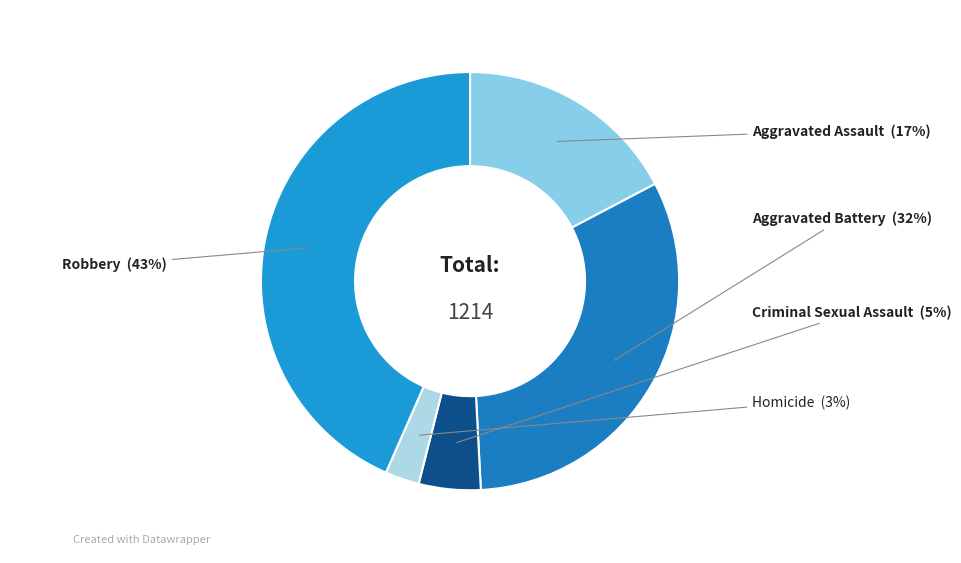

Which has a higher value, Robbery or Aggravated Assault?

Robbery